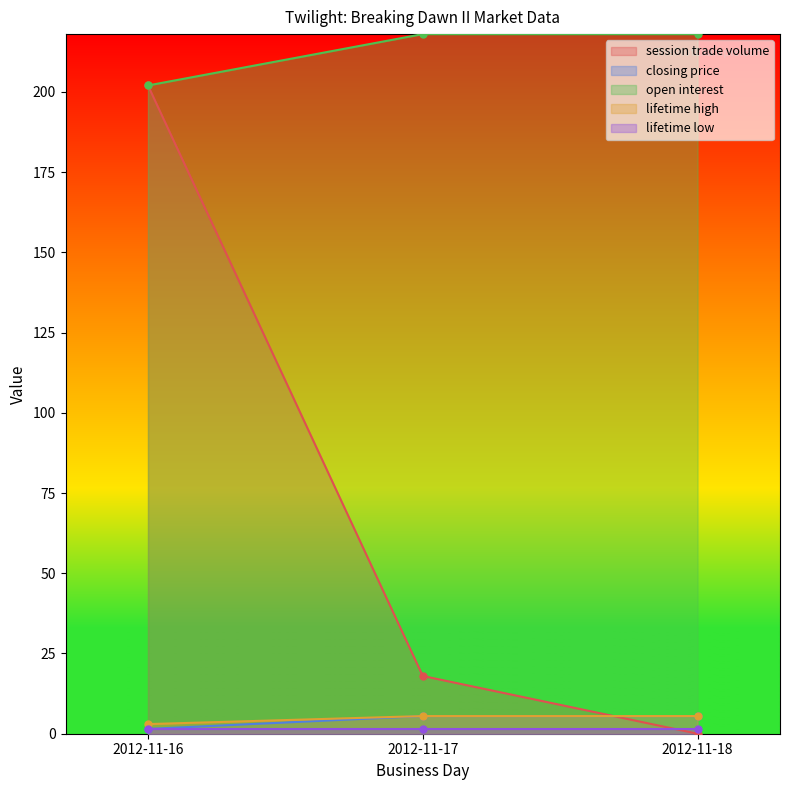

Is it true that closing price equals 8.5 at 2012-11-17?

False